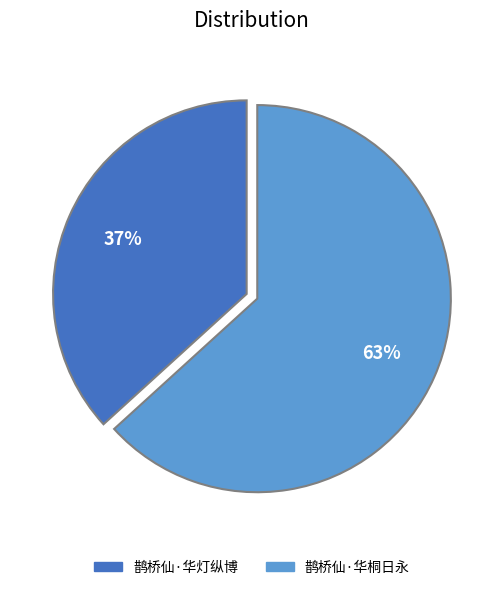

Is there any slice that represents more than half of the pie?

Yes